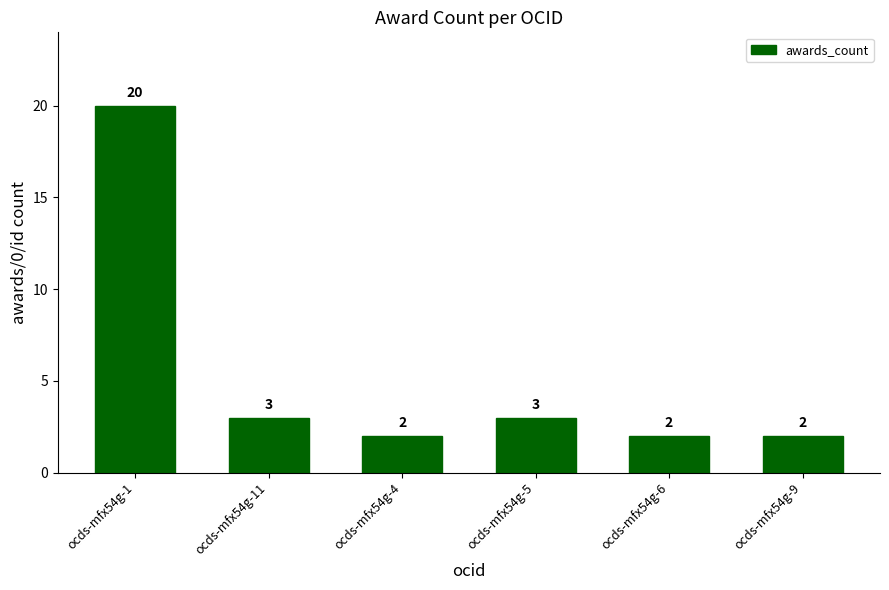

The chart shows a value of 4 at ocds-mfx54g-11. True or false?

False